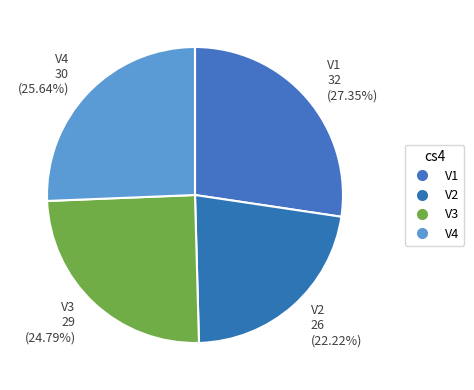

To the nearest percent, what is the difference between the V3 and V2 slice percentages?

3%